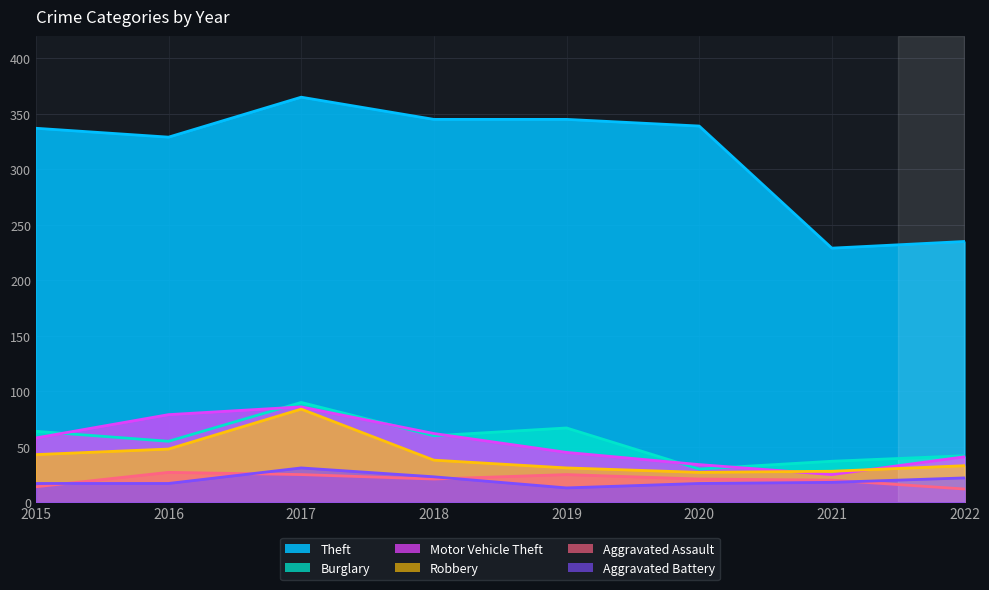

True or false: Aggravated Assault and Theft intersect in this chart.

False